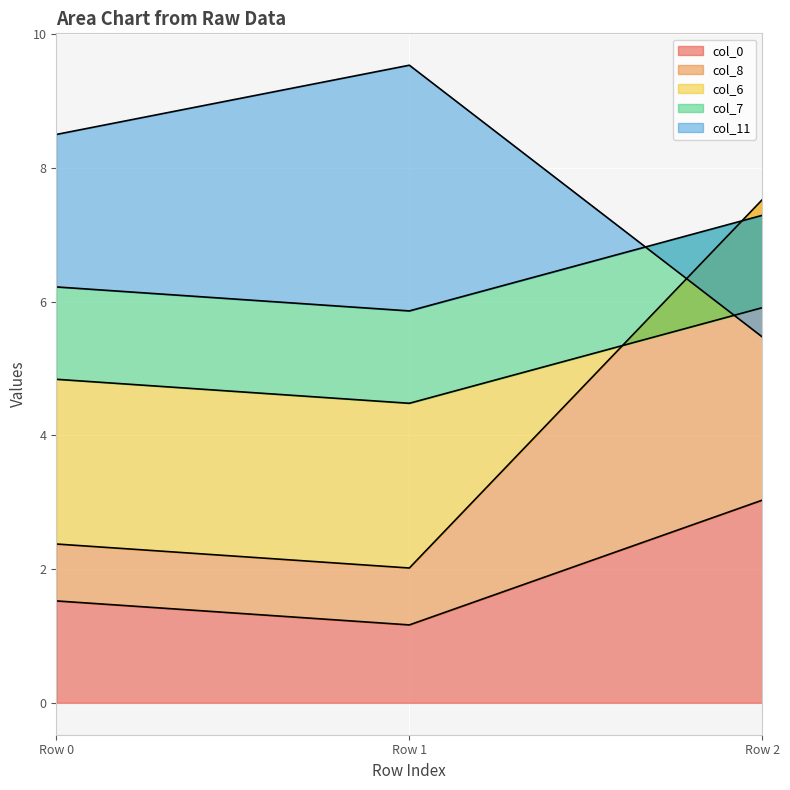

True or false: col_0 has a value of 1.8 at Row 1.

False